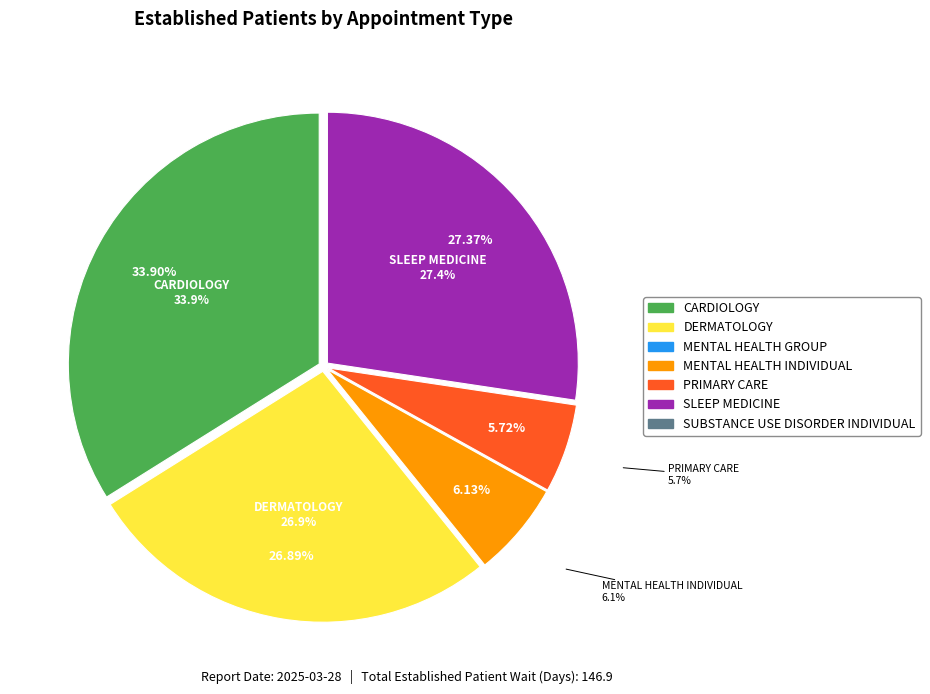

Which category has the biggest portion of the pie?

CARDIOLOGY